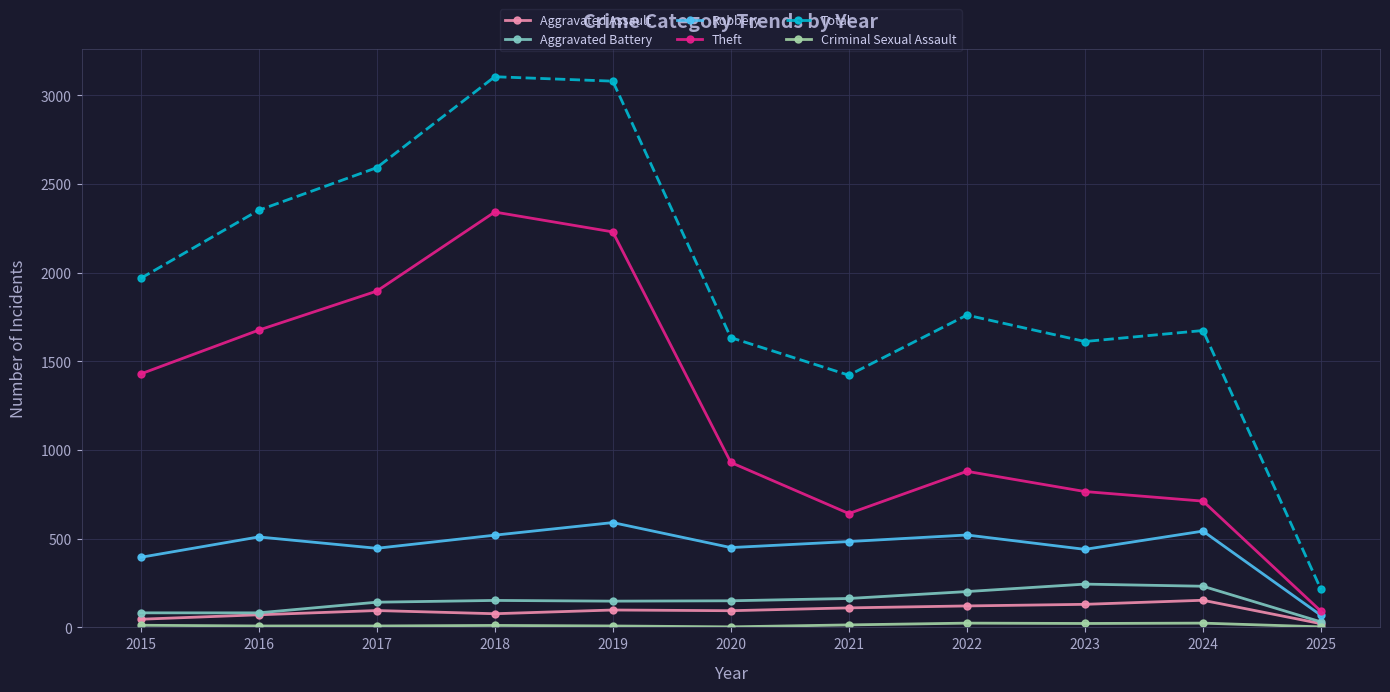

What is the difference between the maximum and second lowest values in the Robbery series?

196